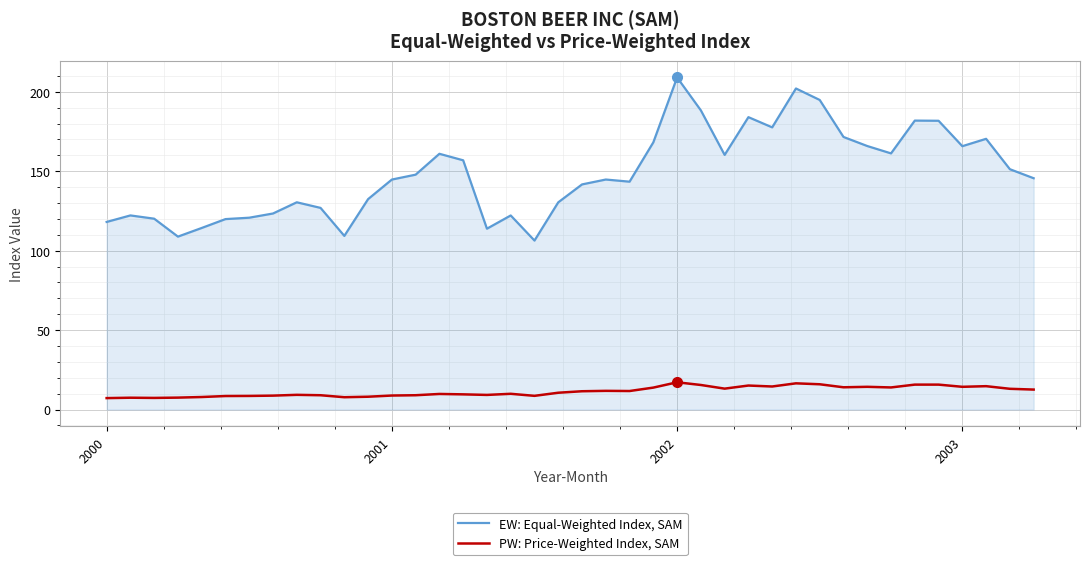

At how many categories does at least one series exceed 83?

40